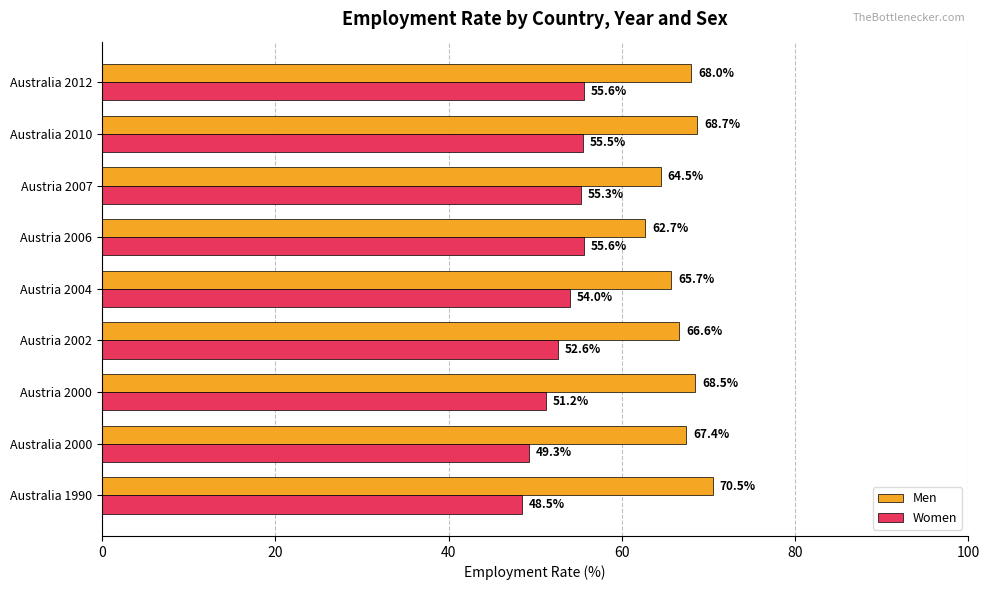

What is the sum of all Men values?

602.6